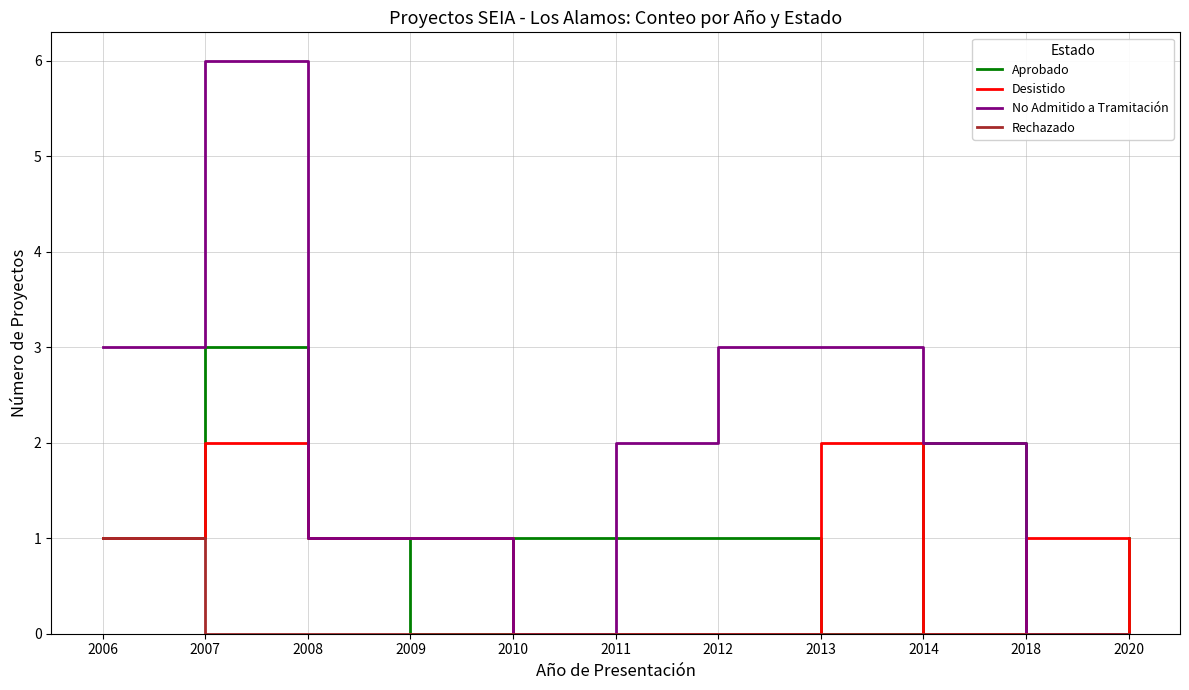

True or false: No Admitido a Tramitación has a value of 1 at 2008.

True